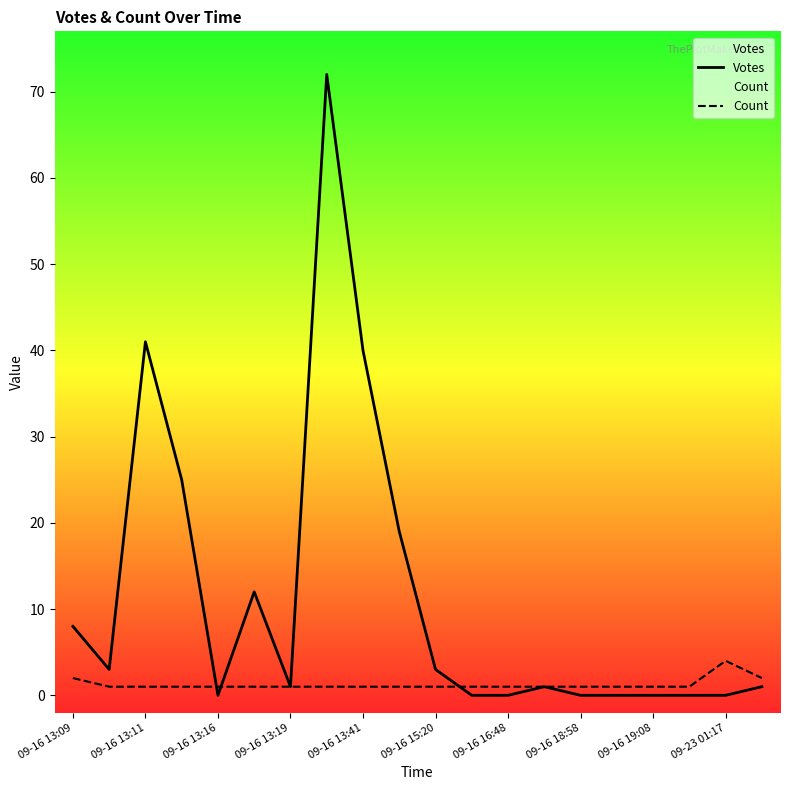

What is the difference between the maximum and second lowest values in the Count series?

3